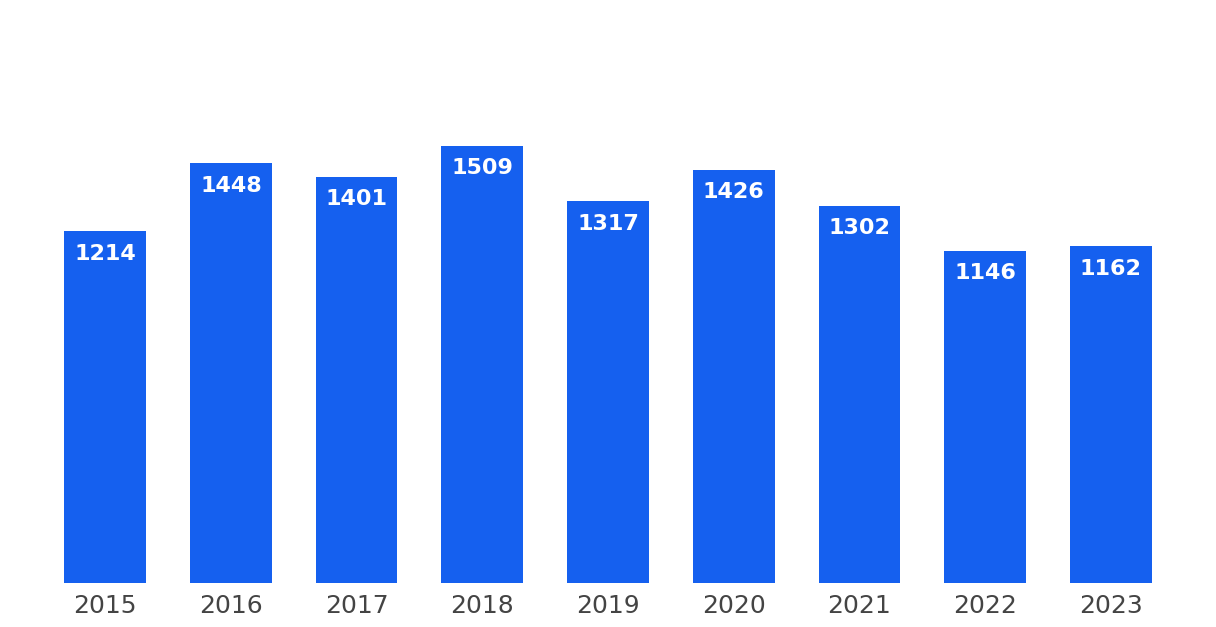

What is the difference between the maximum and minimum values?

363